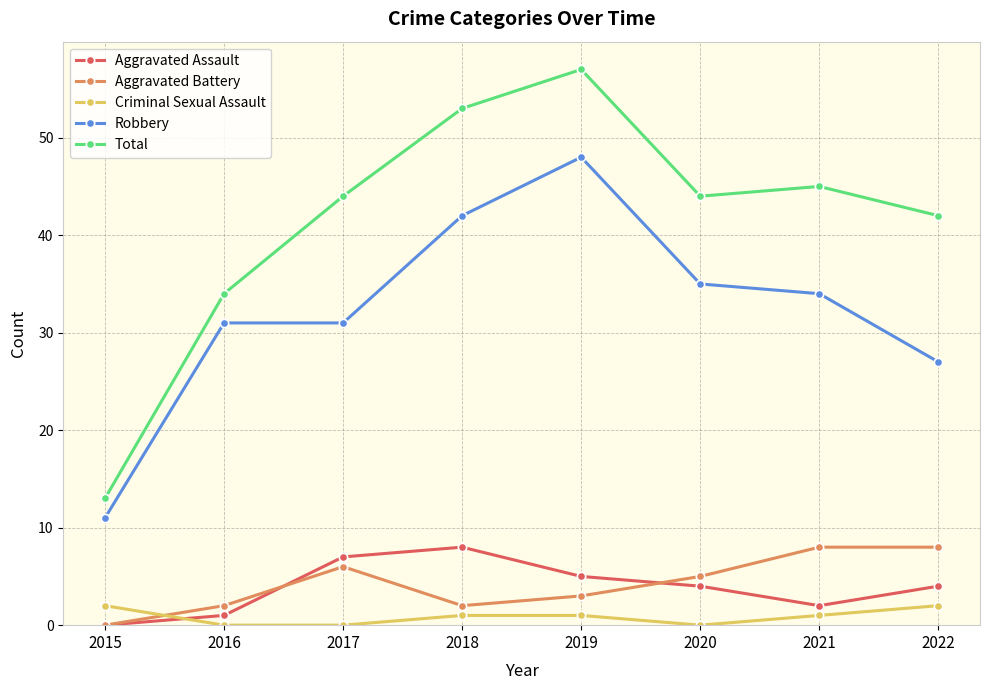

How many lines are shown in the chart?

5